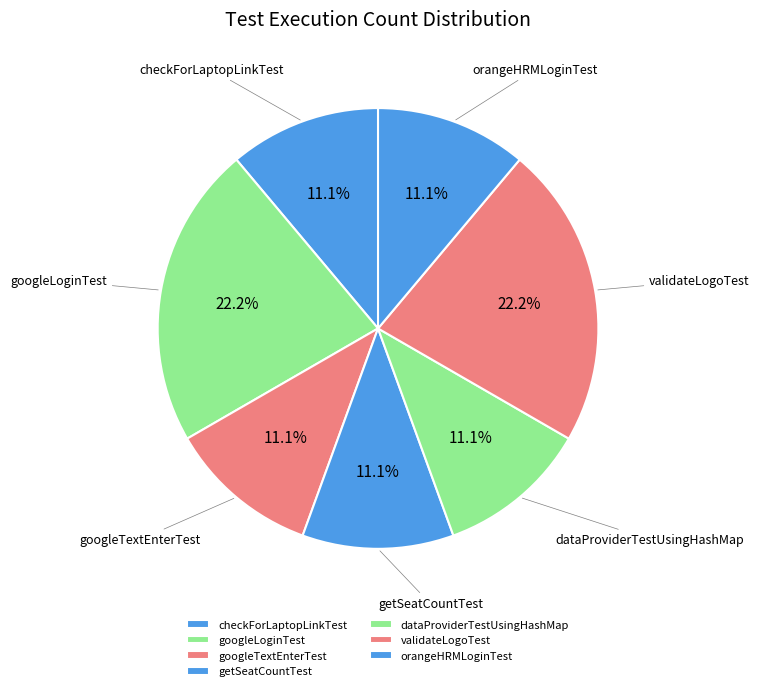

What is the ratio of the value at googleLoginTest to the value at validateLogoTest?

1.0